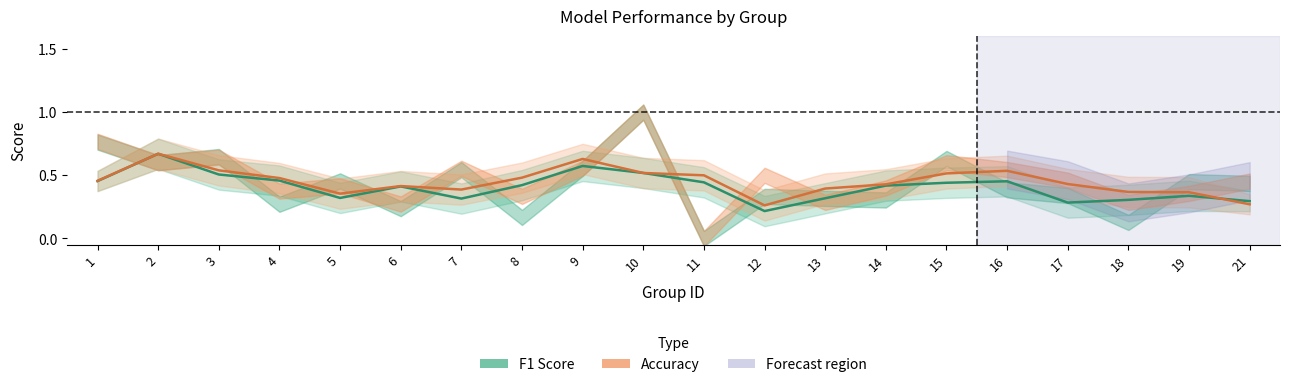

What is the total value across all series at 7?

0.7